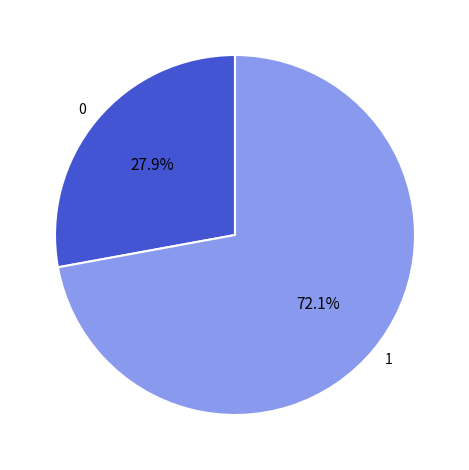

To the nearest percent, what is the difference between the largest and smallest slice percentages?

44%